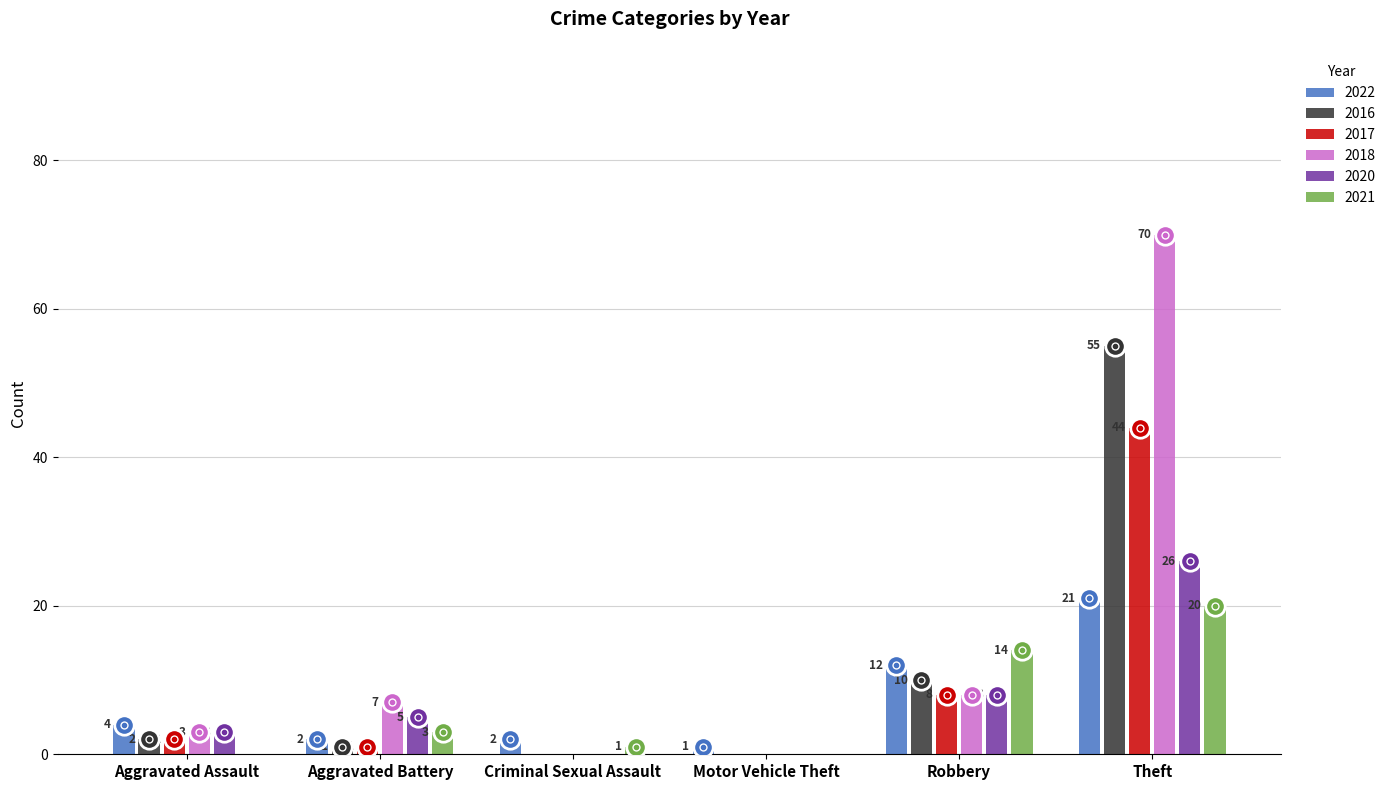

Count the number of data series in this chart.

6